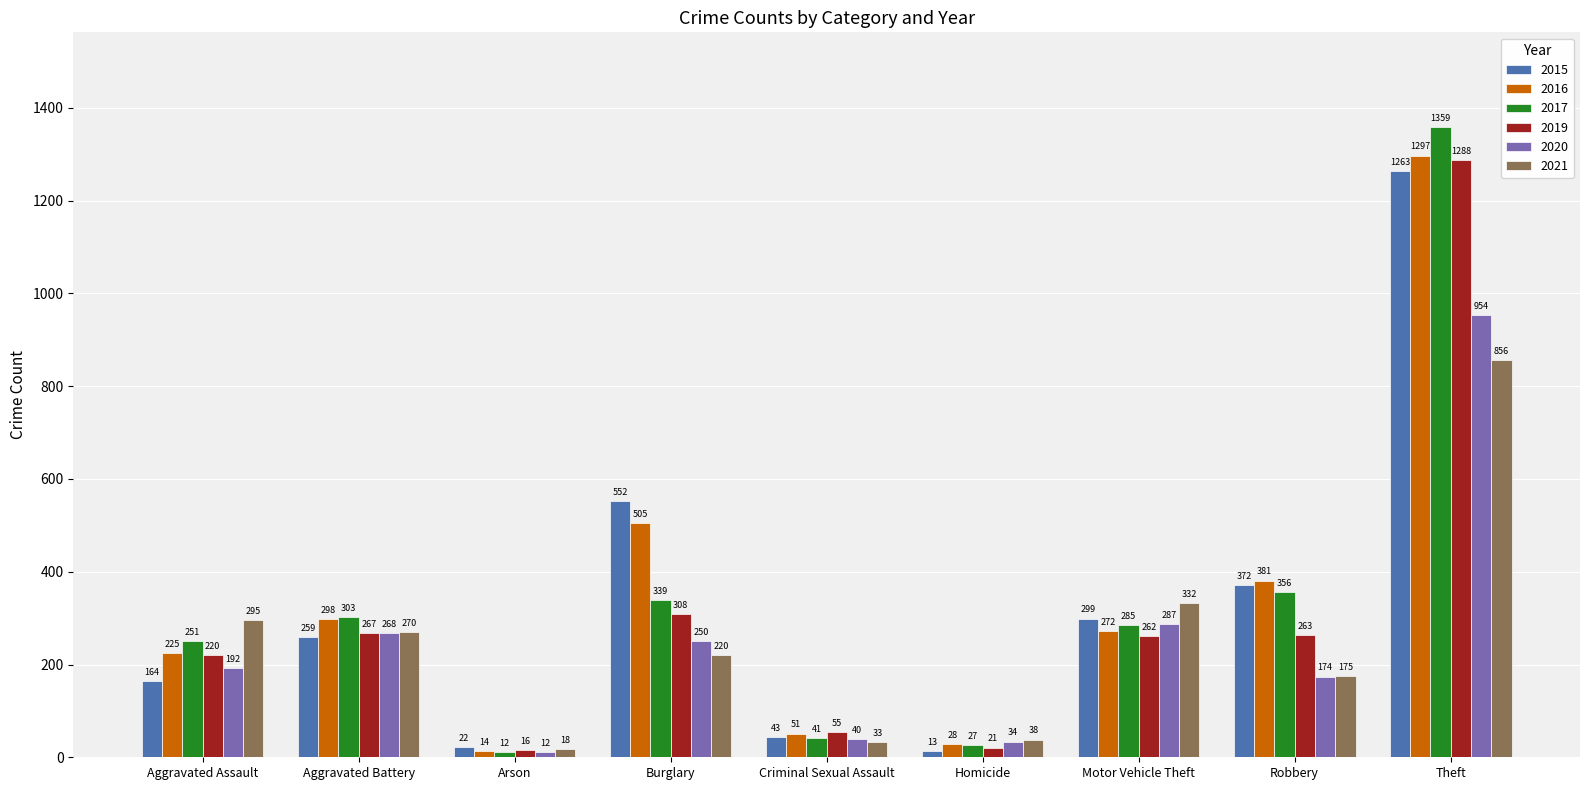

What is the greatest value displayed?

1359